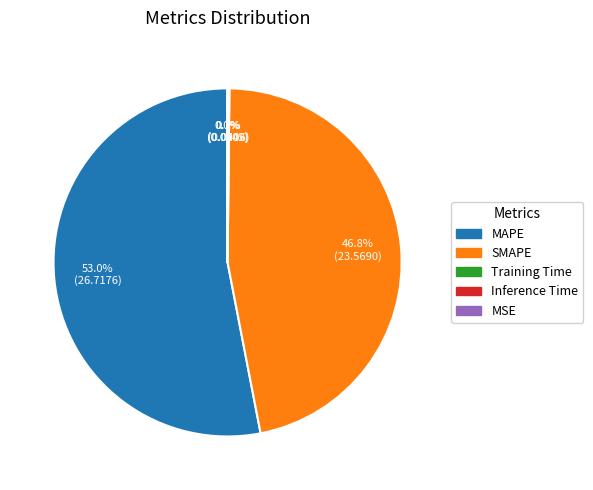

Does any single category account for the majority?

Yes